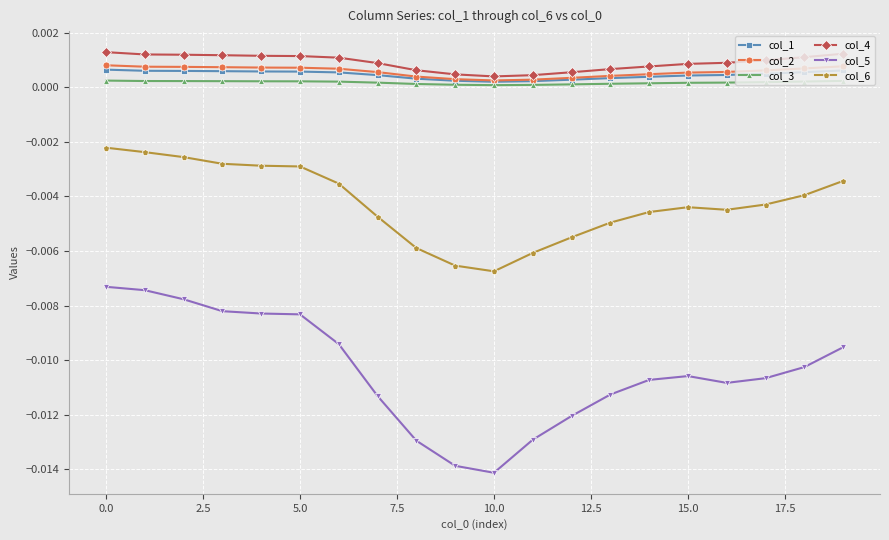

True or false: col_5 and col_4 intersect in this chart.

False